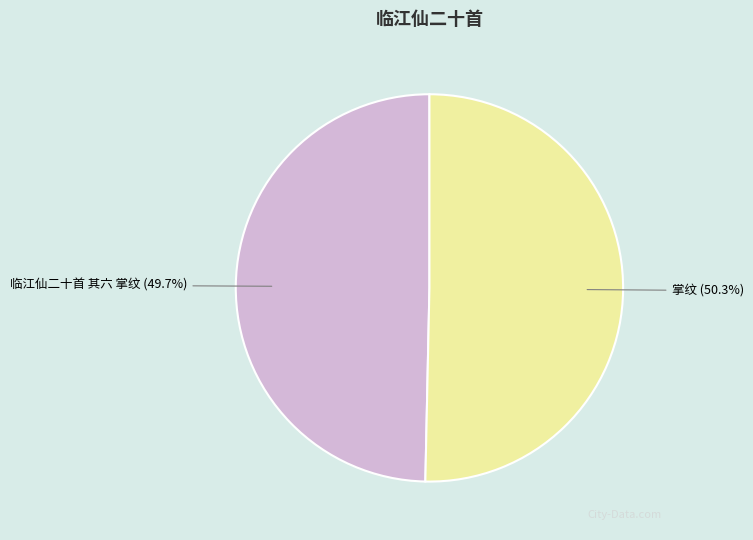

Do 掌纹 and 临江仙二十首 其六 掌纹 together represent more than half of the pie?

Yes